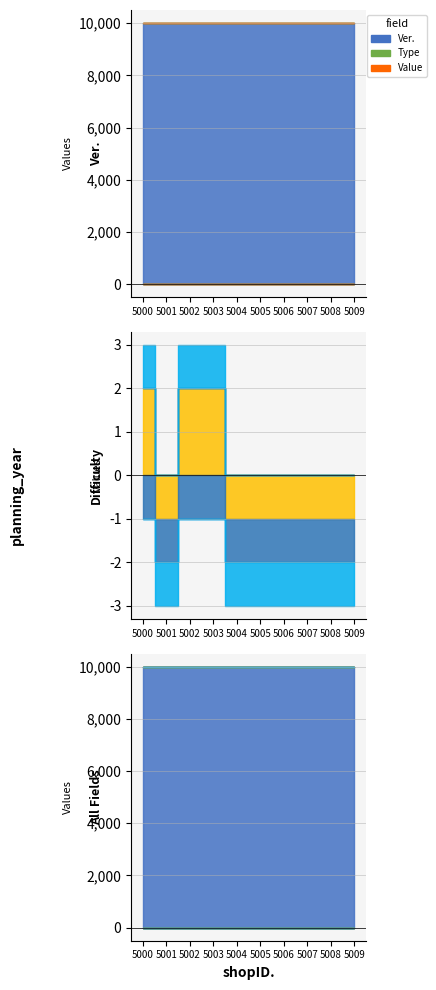

What is the difference between the Difficulty values at 5006 and 5003?

3